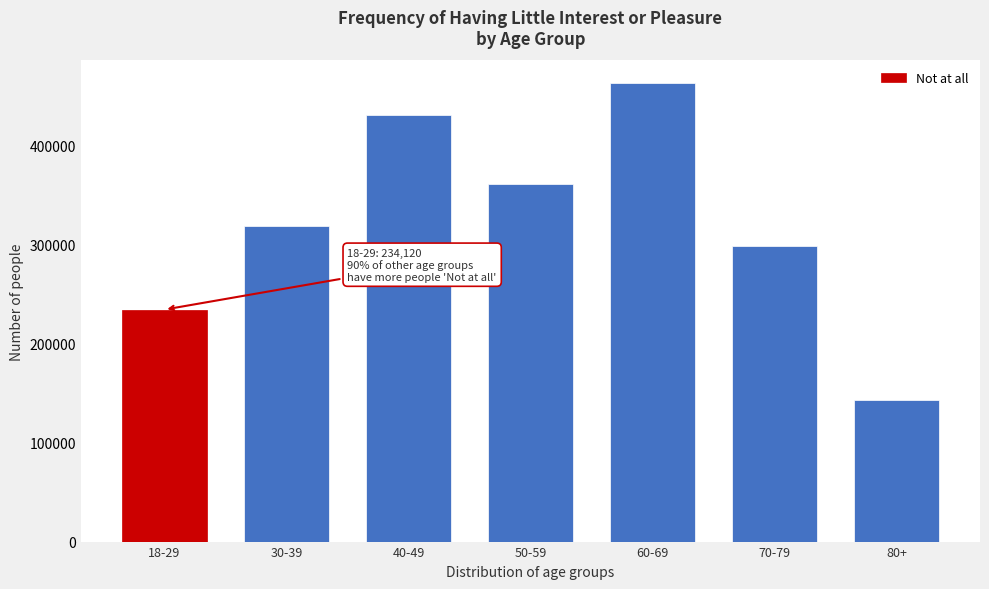

Reading left to right, list all the values displayed in this chart.

234120	318201	430952	360625	462416	297984	142970